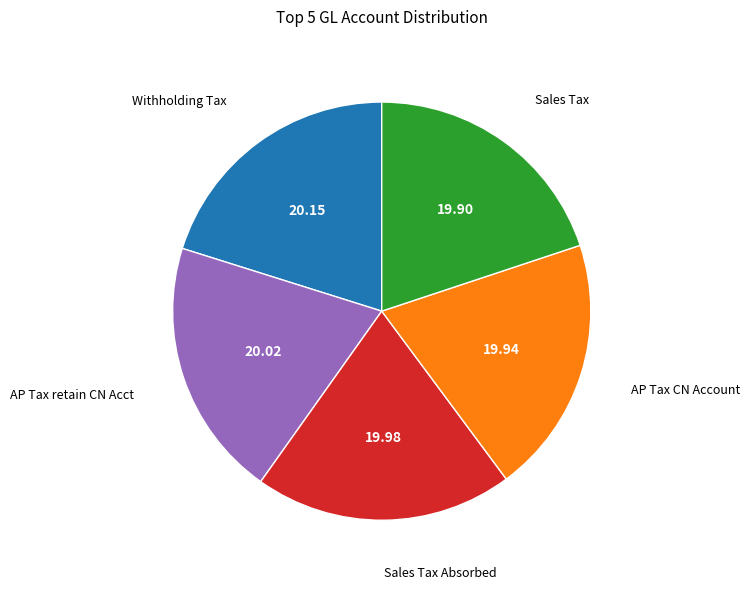

Do Withholding Tax and AP Tax retain CN Acct together represent more than half of the pie?

No